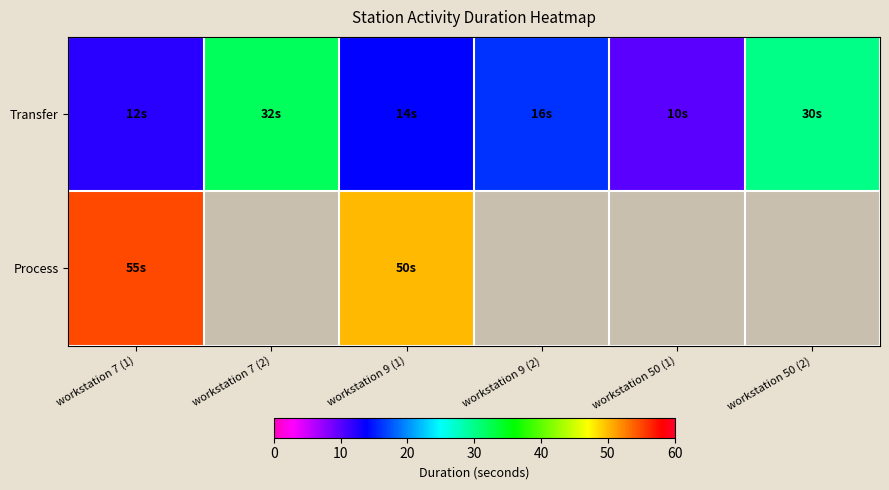

Rank the categories by Transfer value from lowest to highest.

workstation 50 (1), workstation 7 (1), workstation 9 (1), workstation 9 (2), workstation 50 (2), workstation 7 (2)